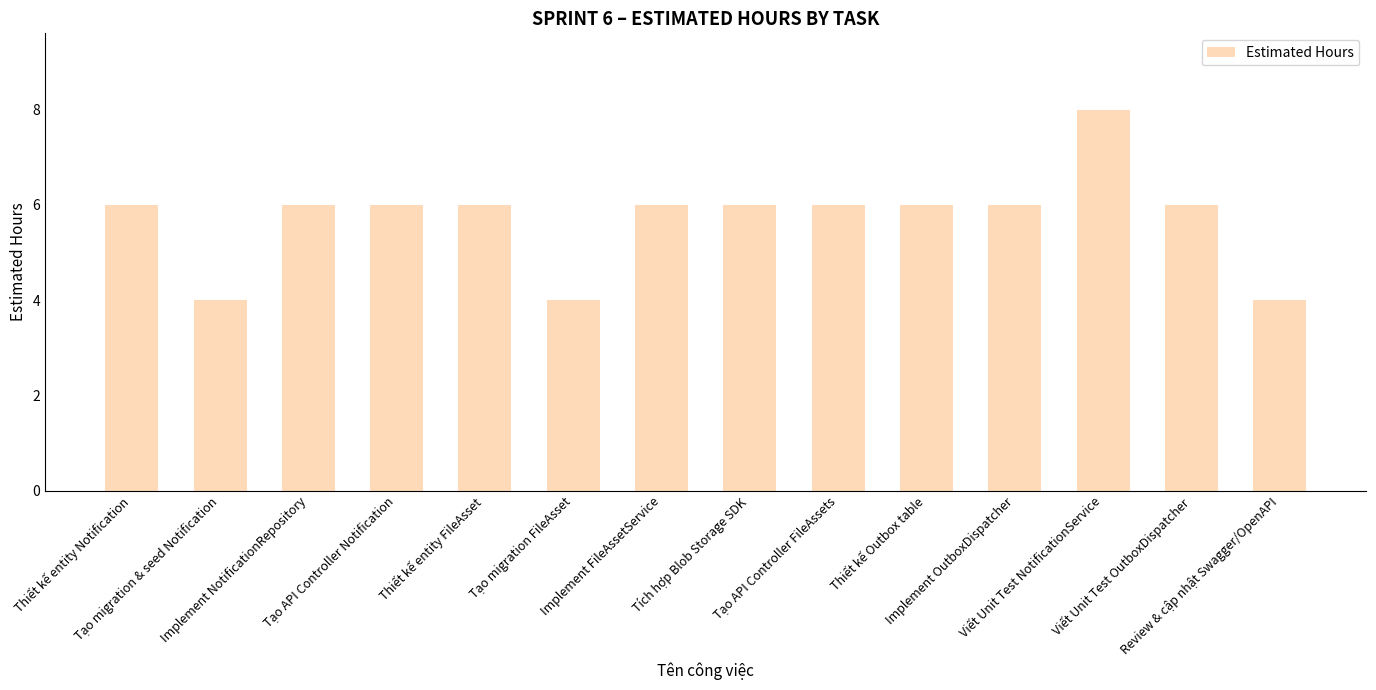

How many bars are there in total?

14